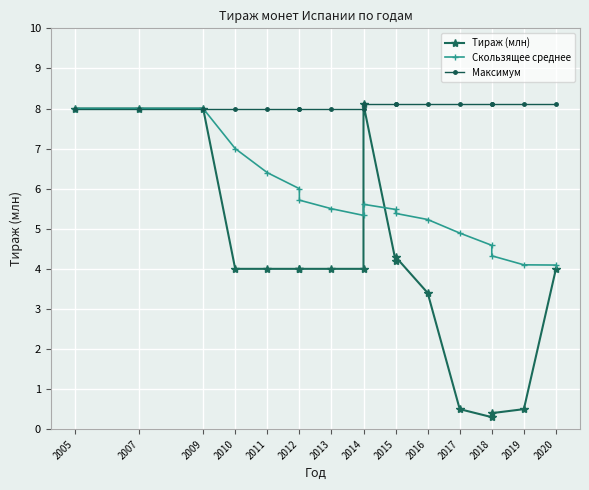

Count the number of data series in this chart.

3